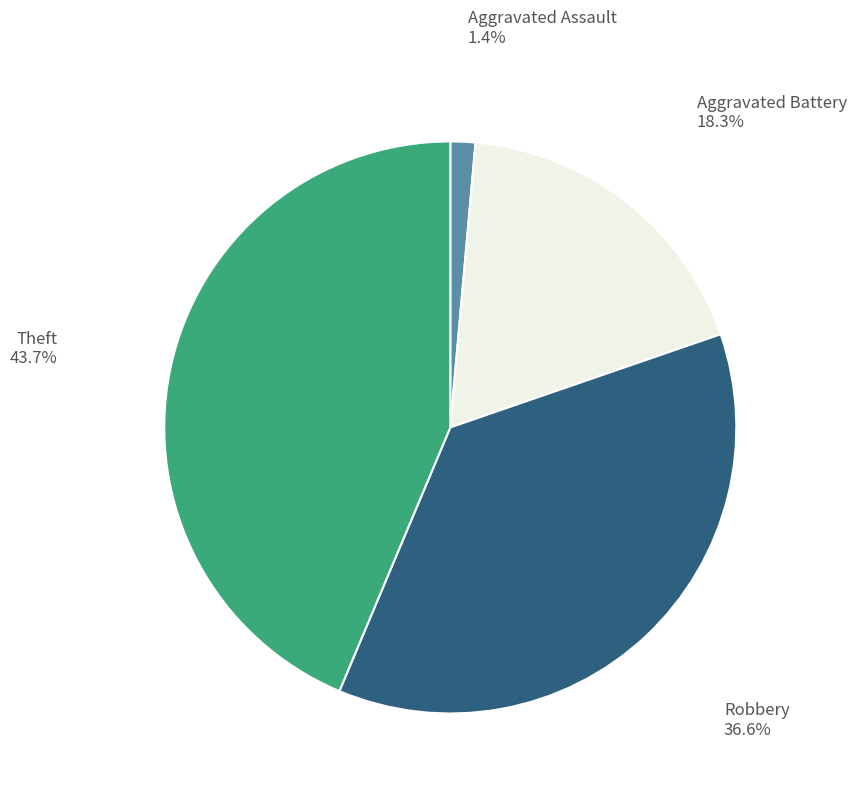

How many segments does this pie chart have?

4